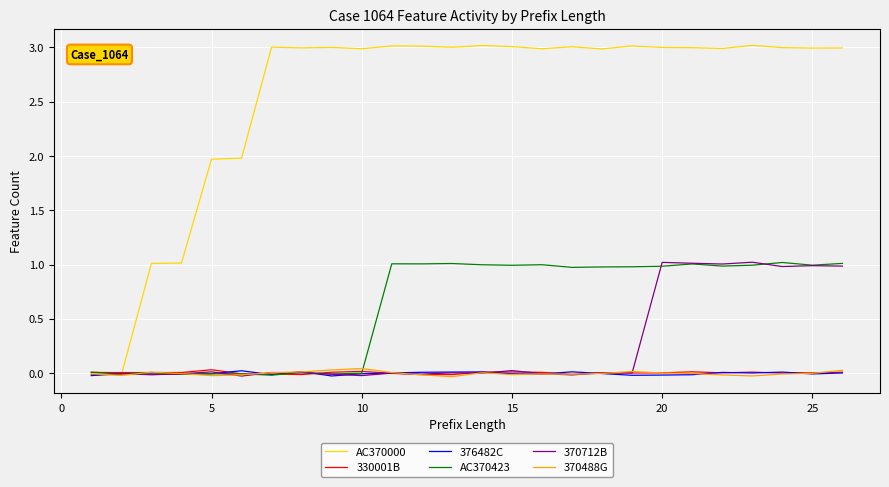

In 376482C, how many points are higher than both neighbors (excluding endpoints)?

7